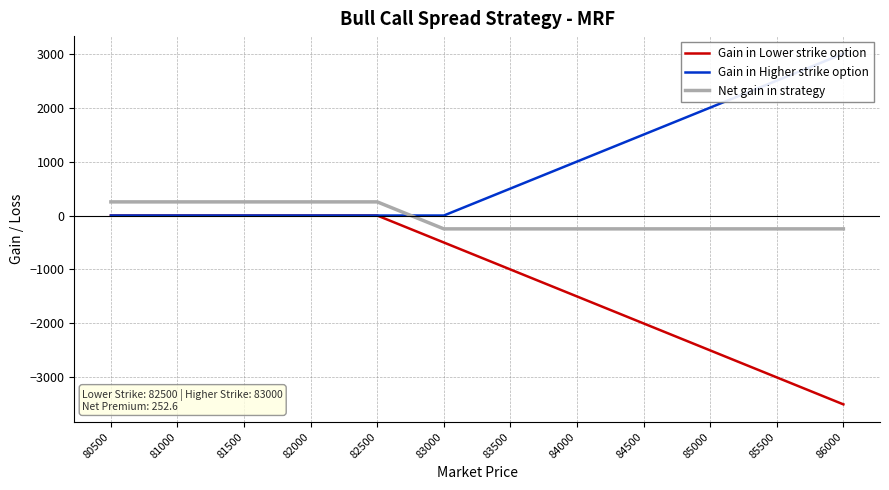

Which series has the widest spread of values?

Gain in Lower strike option